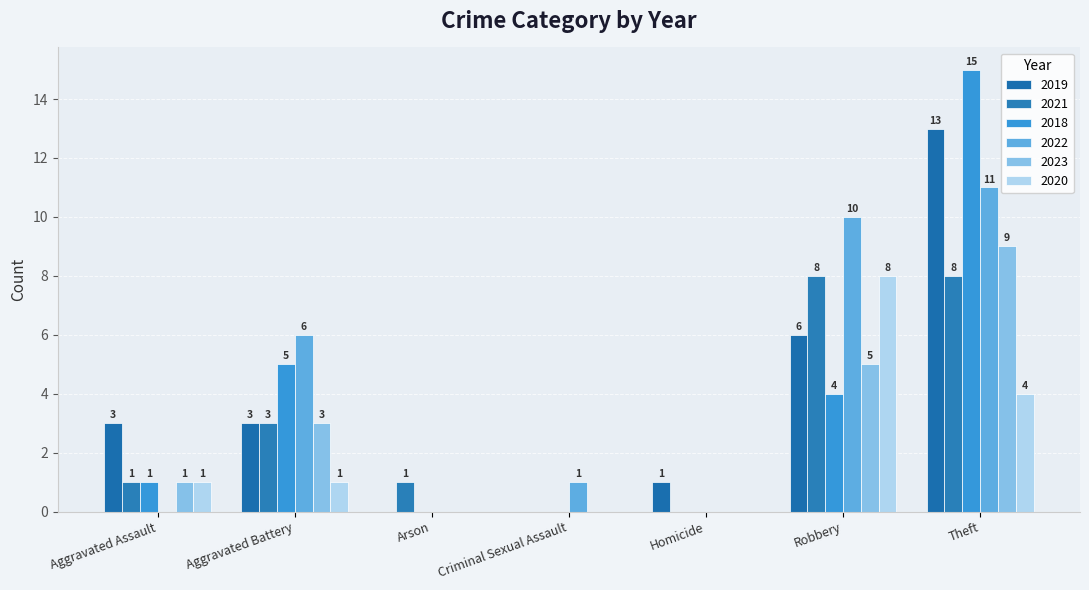

How many series are shown in this chart?

6